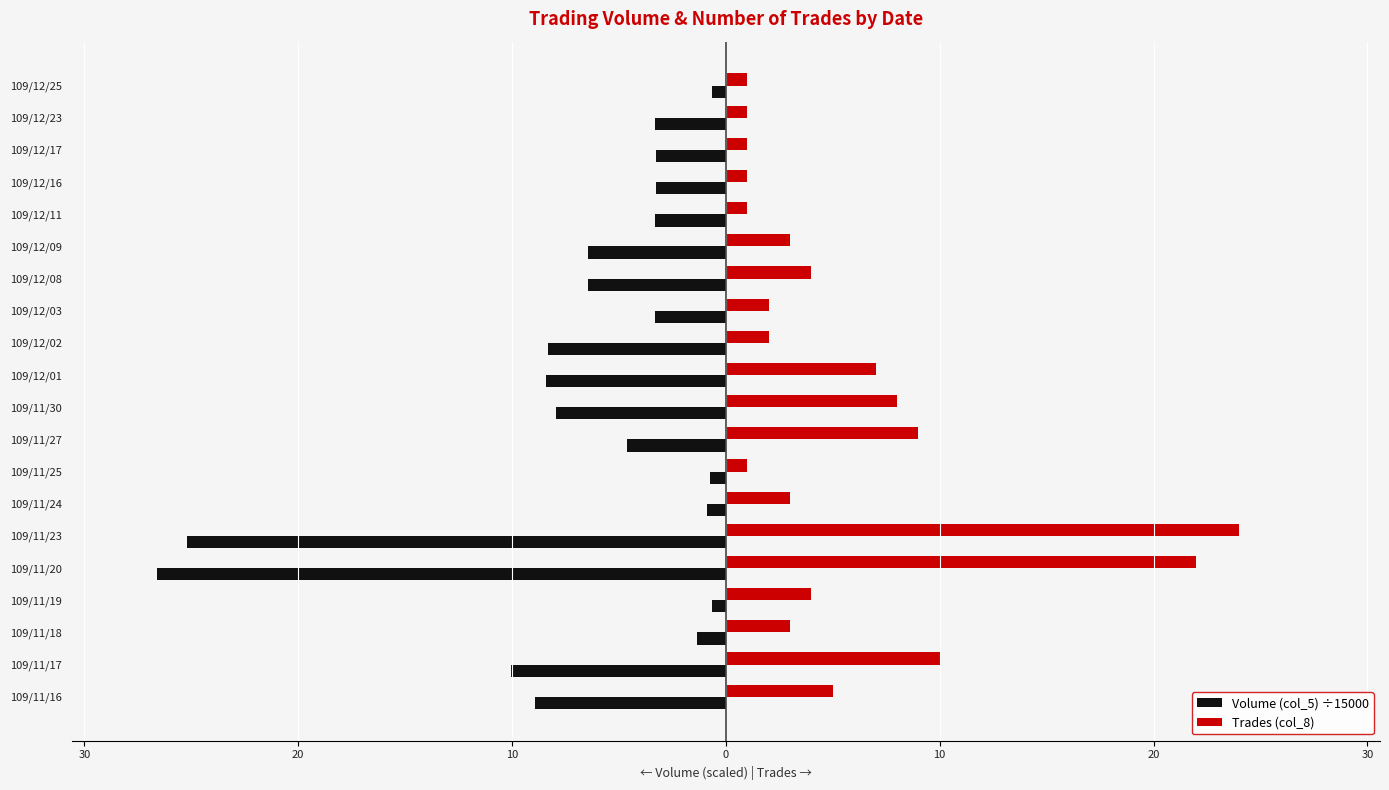

What is the difference between the second highest and second lowest values in the Trades (col_8) series?

21.0